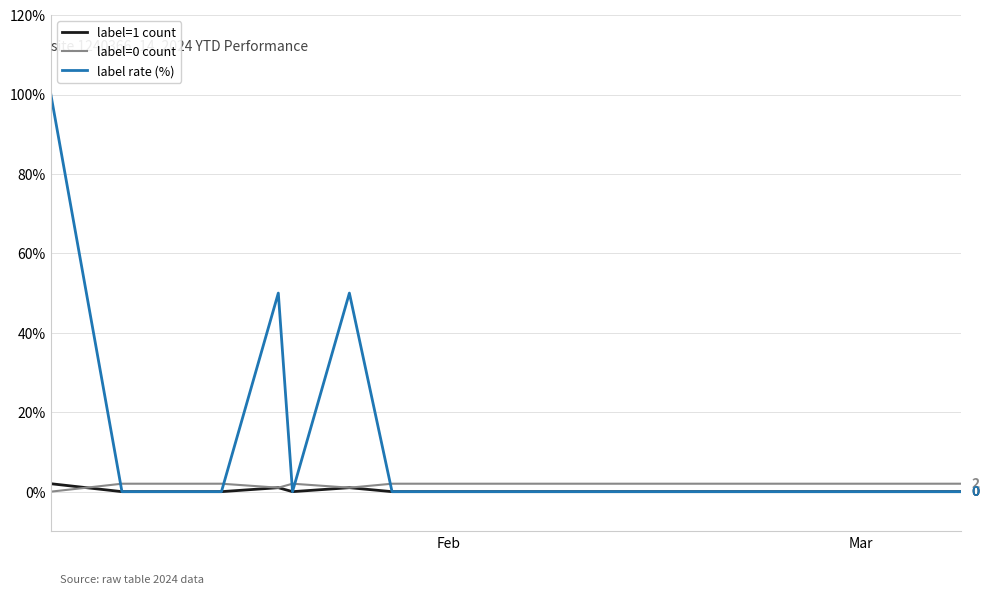

Which series has the widest spread of values?

label rate (%)